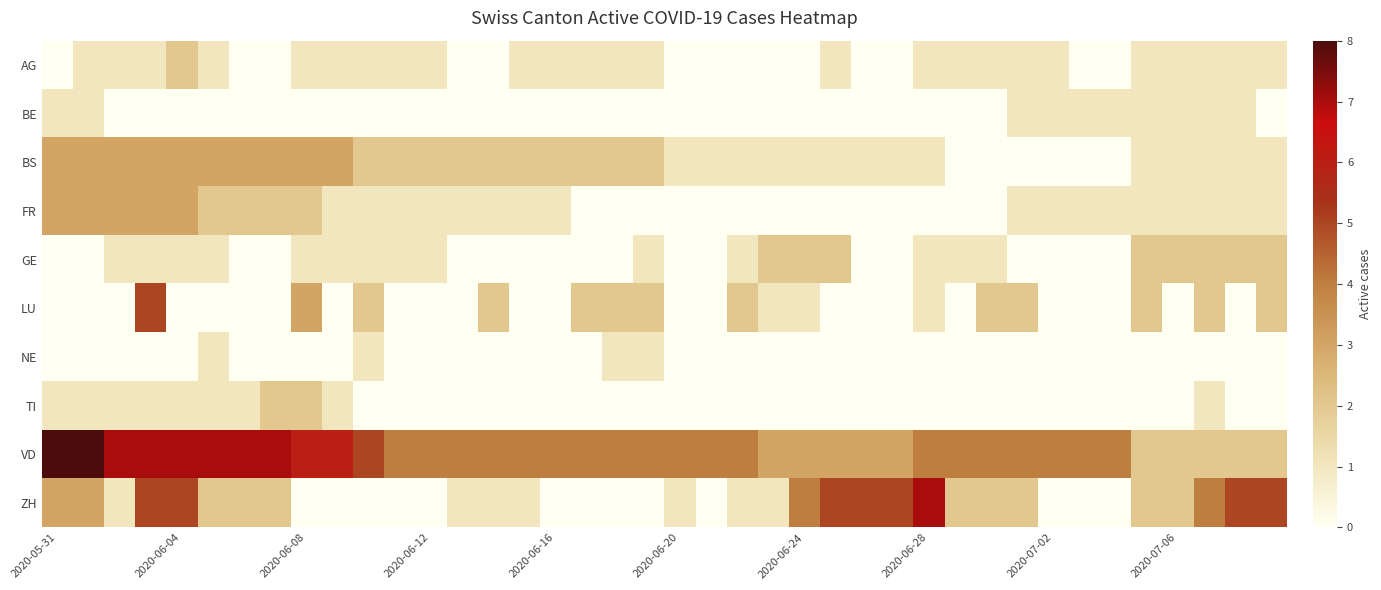

At how many categories does at least one series exceed 5?

11